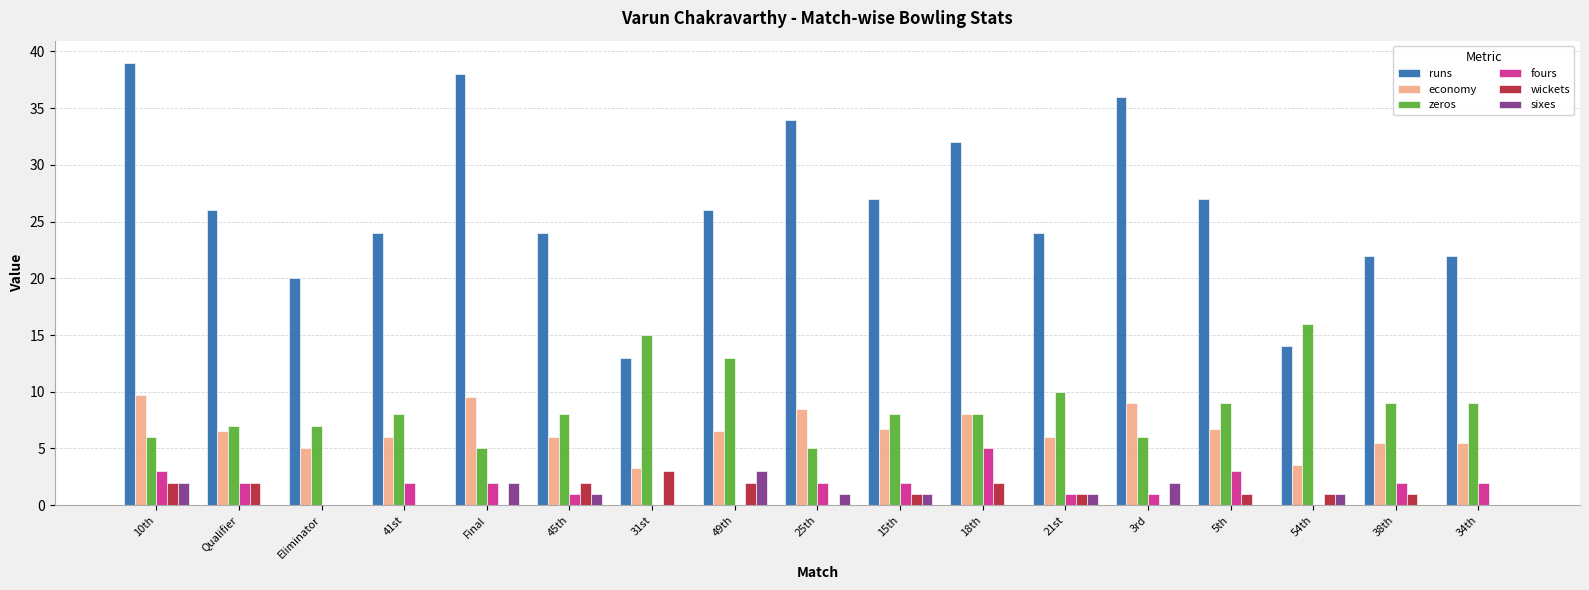

What is the total value across all series at 3rd?

54.0